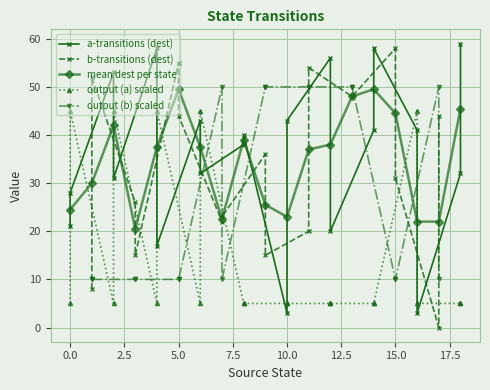

True or false: mean dest per state has a value of 15.0 at 0.0.

False